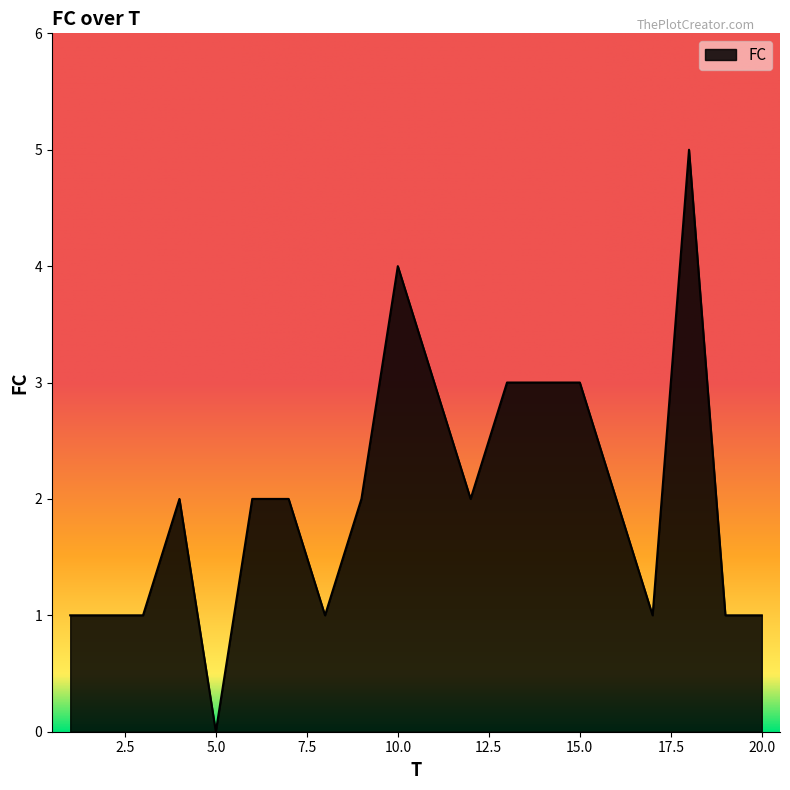

What is the greatest value displayed?

5